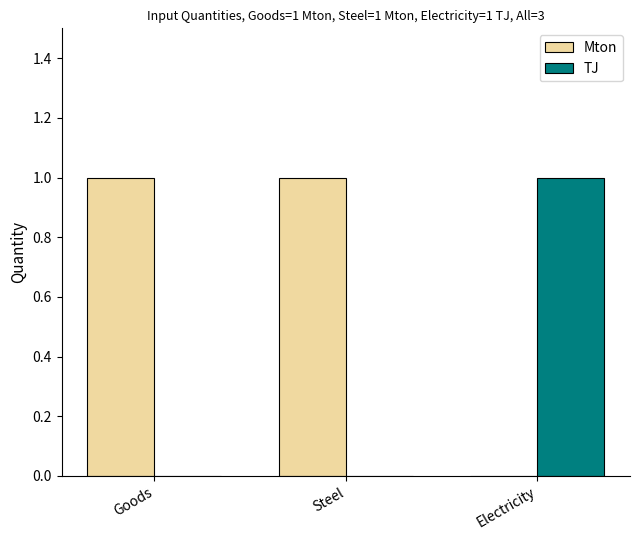

Is the value of TJ at Goods greater than the value of Mton at Goods?

No